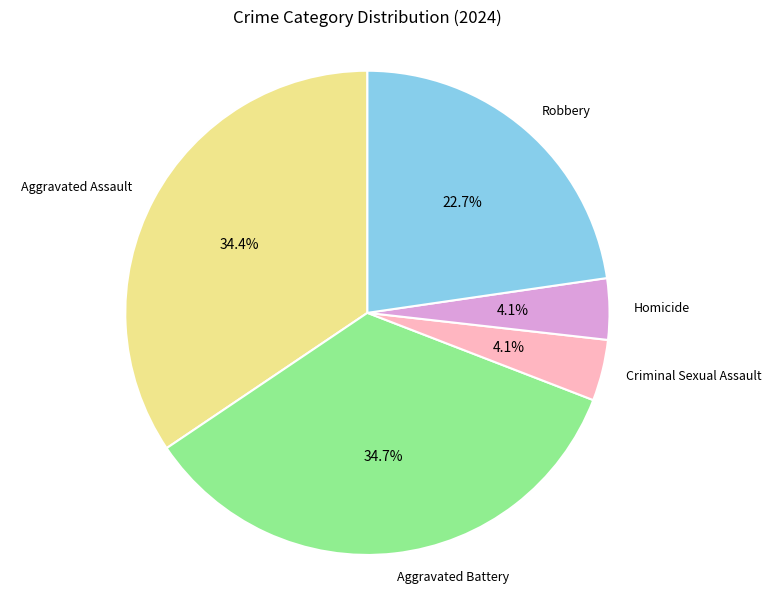

Count the number of slices in the pie.

5